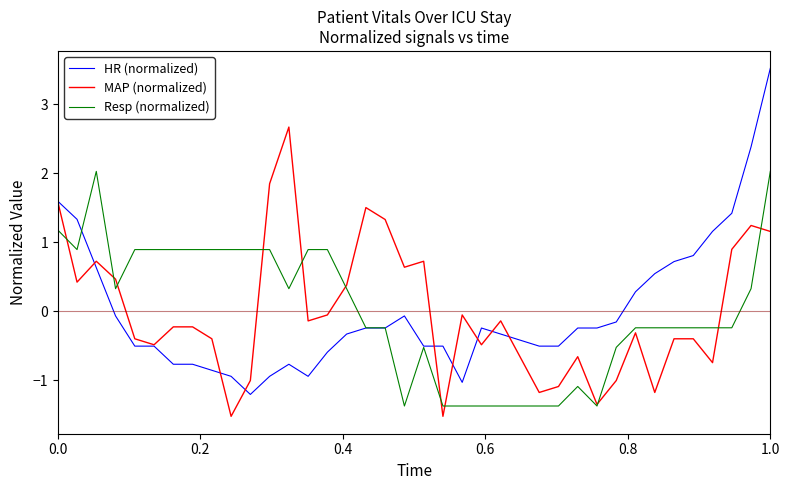

What is the greatest value displayed?

3.5